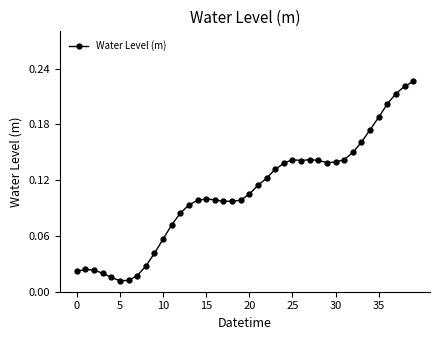

True or false: the data has more than 2 interior local peaks.

True